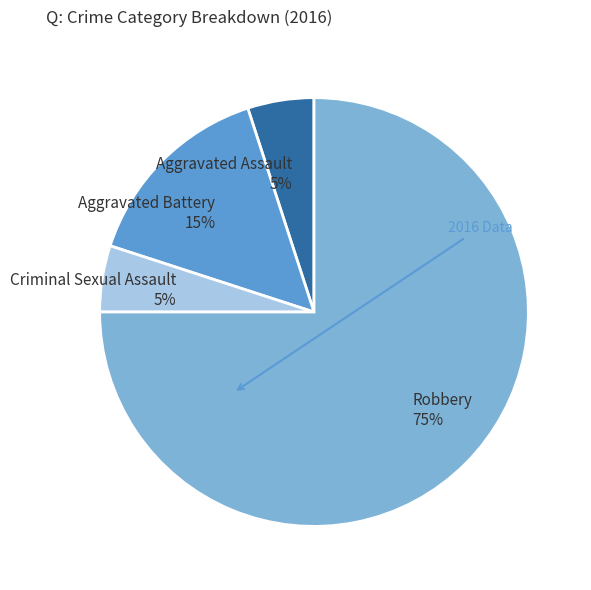

Which slice is the largest?

Robbery